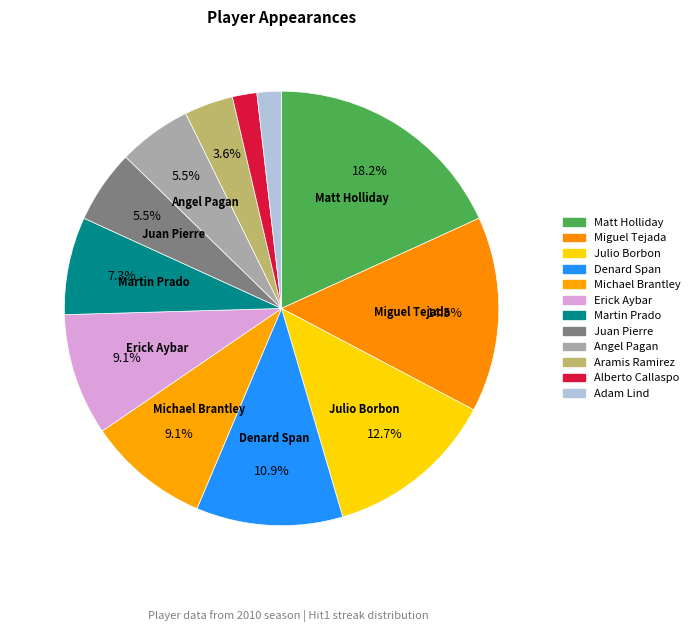

Between Adam Lind and Angel Pagan, which is larger?

Angel Pagan